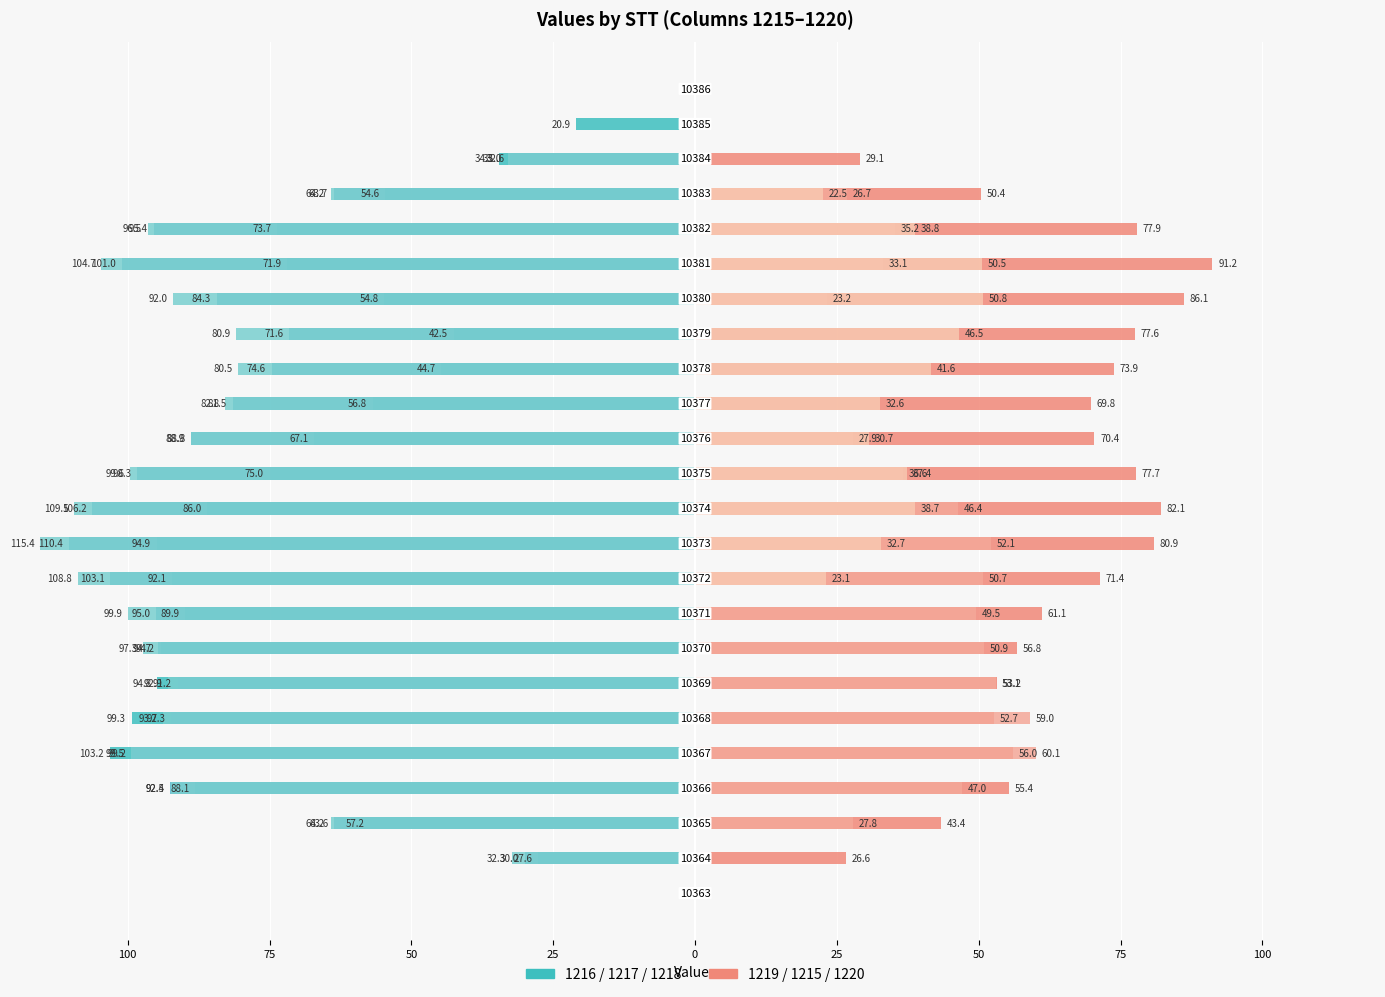

The 1216 series shows 0.0 at 10363. True or false?

True